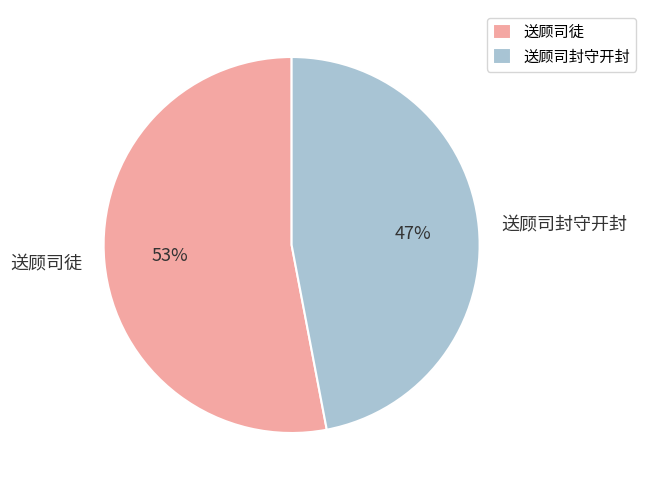

Combined, do 送顾司徒 and 送顾司封守开封 account for over 50%?

Yes